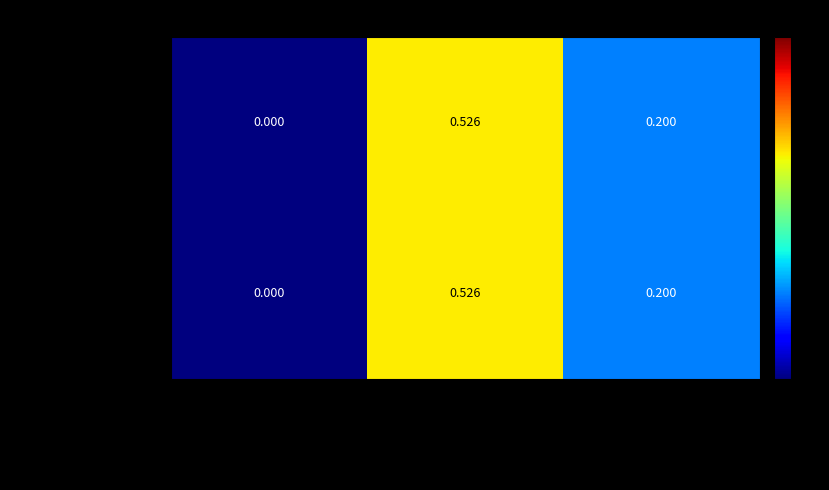

At which category is the sum across all series the highest?

Where was baz luhrmann educated...